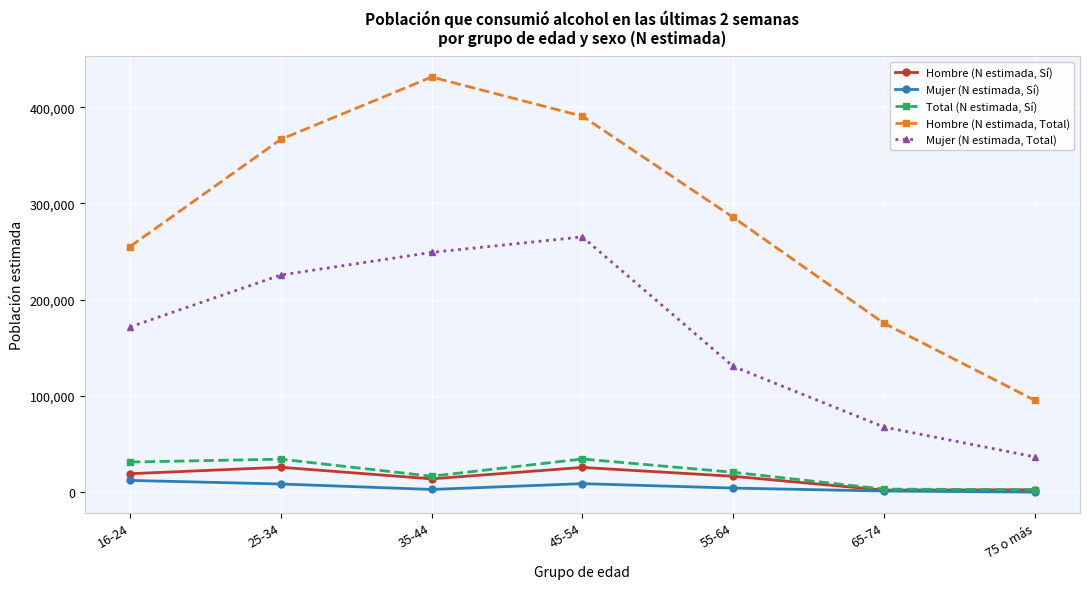

What is the label of the 5th point from the right?

35-44